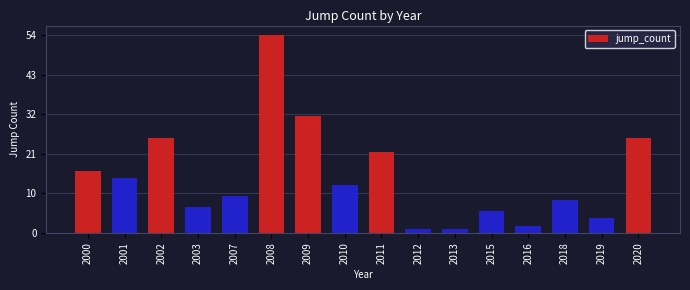

Are the bars horizontal?

No